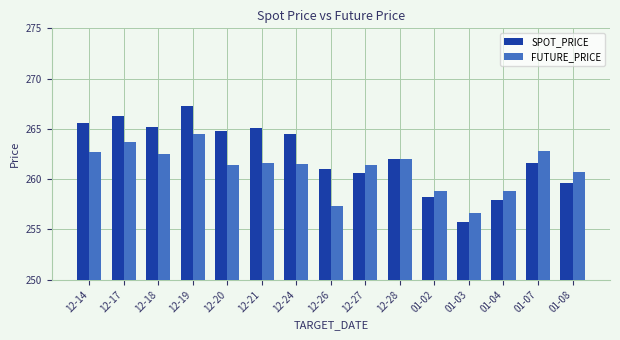

Which category has the highest value in the FUTURE_PRICE series?

12-19